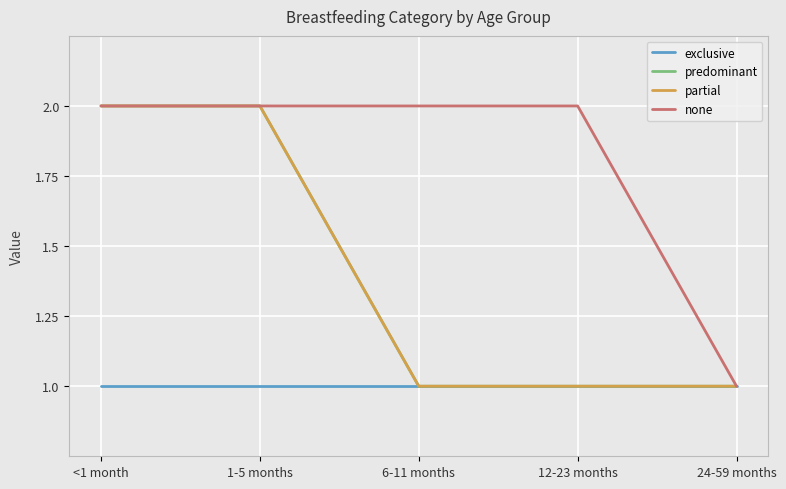

Rank the categories by predominant value from highest to lowest.

<1 month, 1-5 months, 6-11 months, 12-23 months, 24-59 months